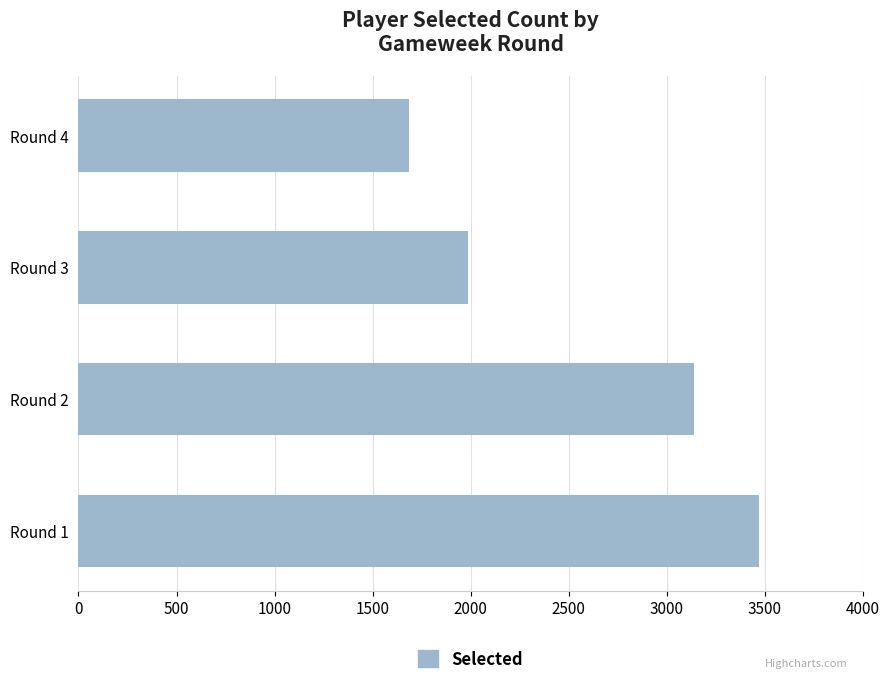

Reading bottom to top, transcribe all the data shown in this chart.

Round 1=3471	Round 2=3136	Round 3=1987	Round 4=1685